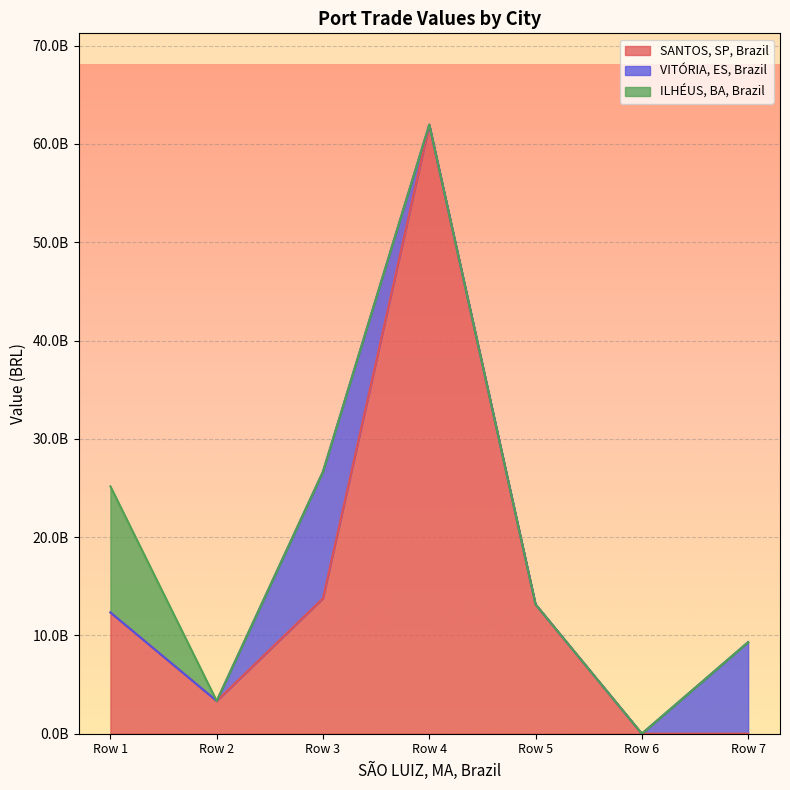

Reading left to right, extract all data points from this chart.

SANTOS, SP, Brazil: 12335813678.7	3328602635.2	13774794817.7	61963028633.3	13158070277.9	0.0	0.0
VITÓRIA, ES, Brazil: 0.0	0.0	12887109889.9	0.0	0.0	0.0	9313616874.4
ILHÉUS, BA, Brazil: 12827612504.5	0.0	0.0	0.0	0.0	0.0	0.0